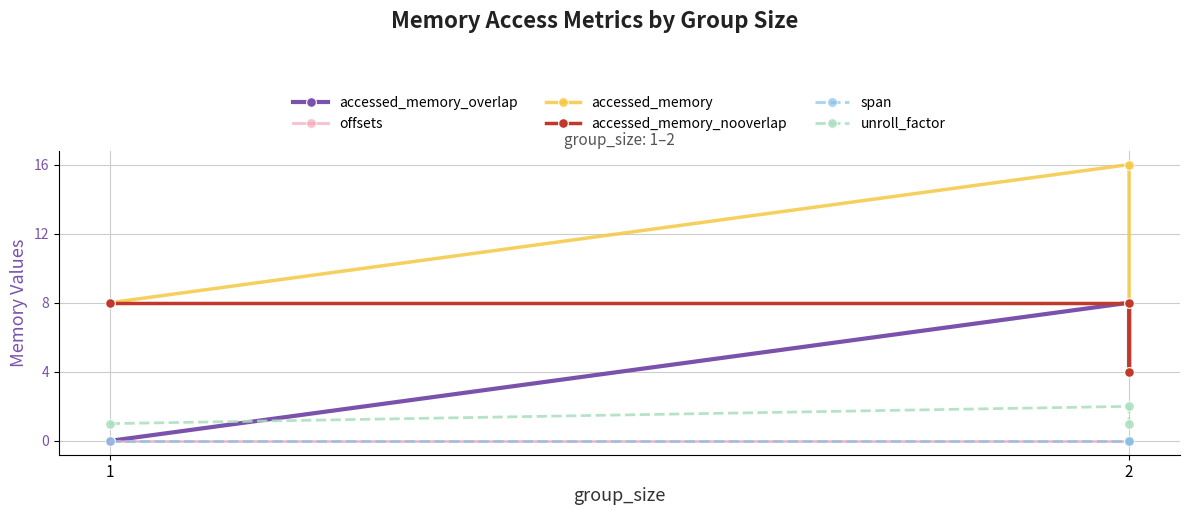

How many values in accessed_memory_overlap are above zero?

2